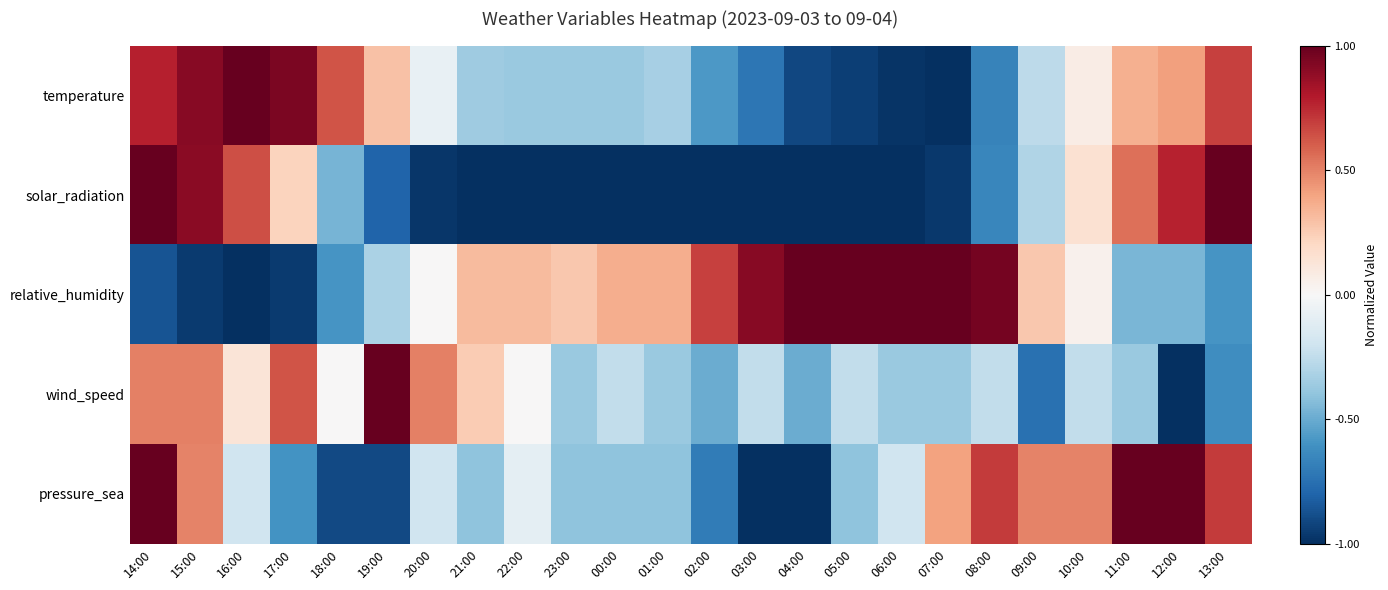

What is the total value across all series at 18:00?

-1.3